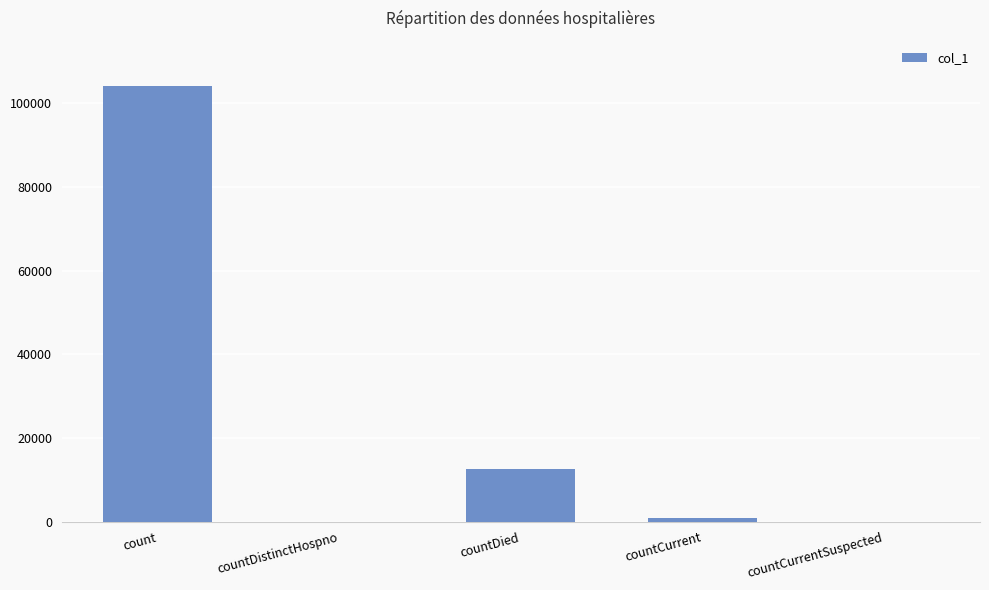

Which has a higher value, countDistinctHospno or count?

count